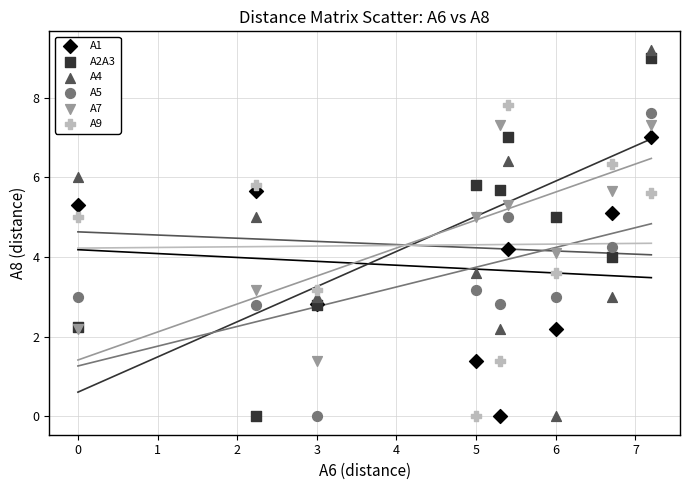

What are all the series names shown in the legend?

A1, A2A3, A4, A5, A7, A9